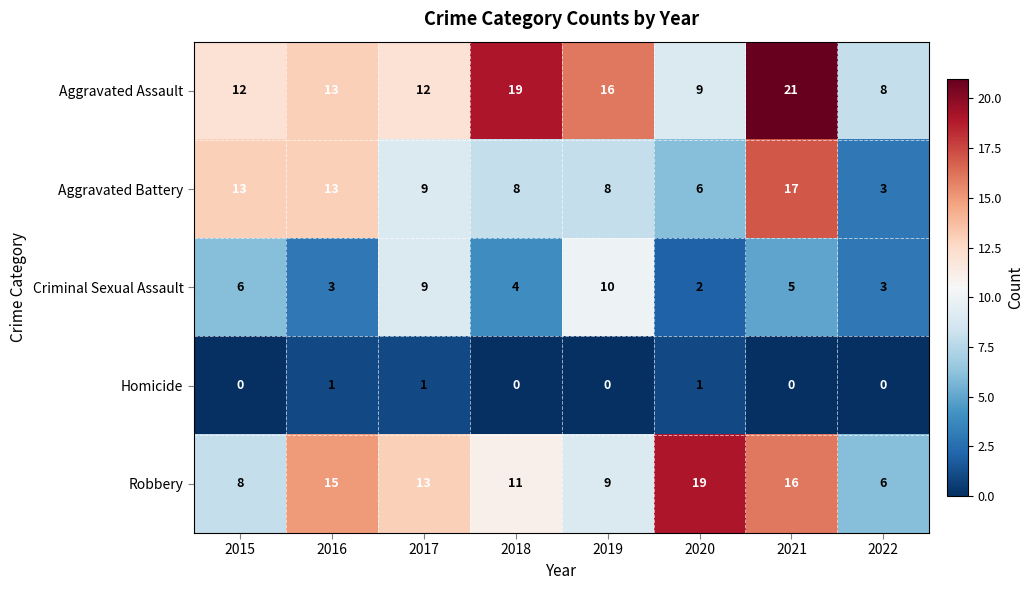

What is the maximum value shown in the chart?

21